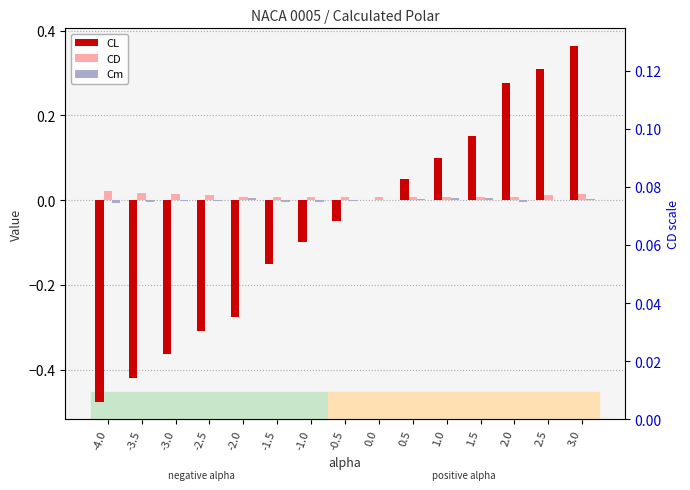

Where does the CL series first go above 0?

0.5